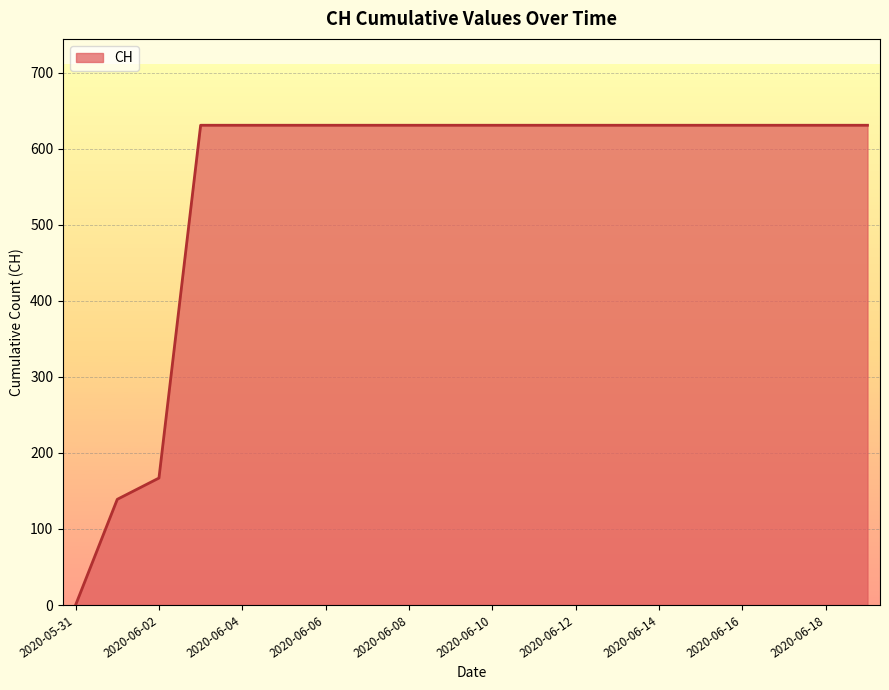

Does the chart have visible grid lines?

Yes